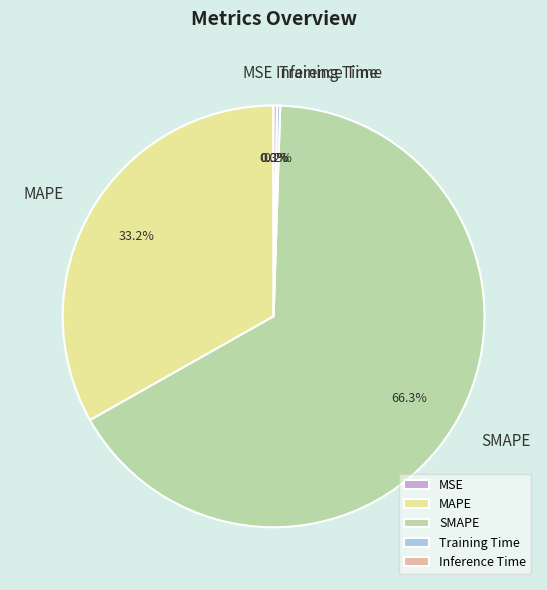

The SMAPE slice represents 66% of the pie. True or false?

True